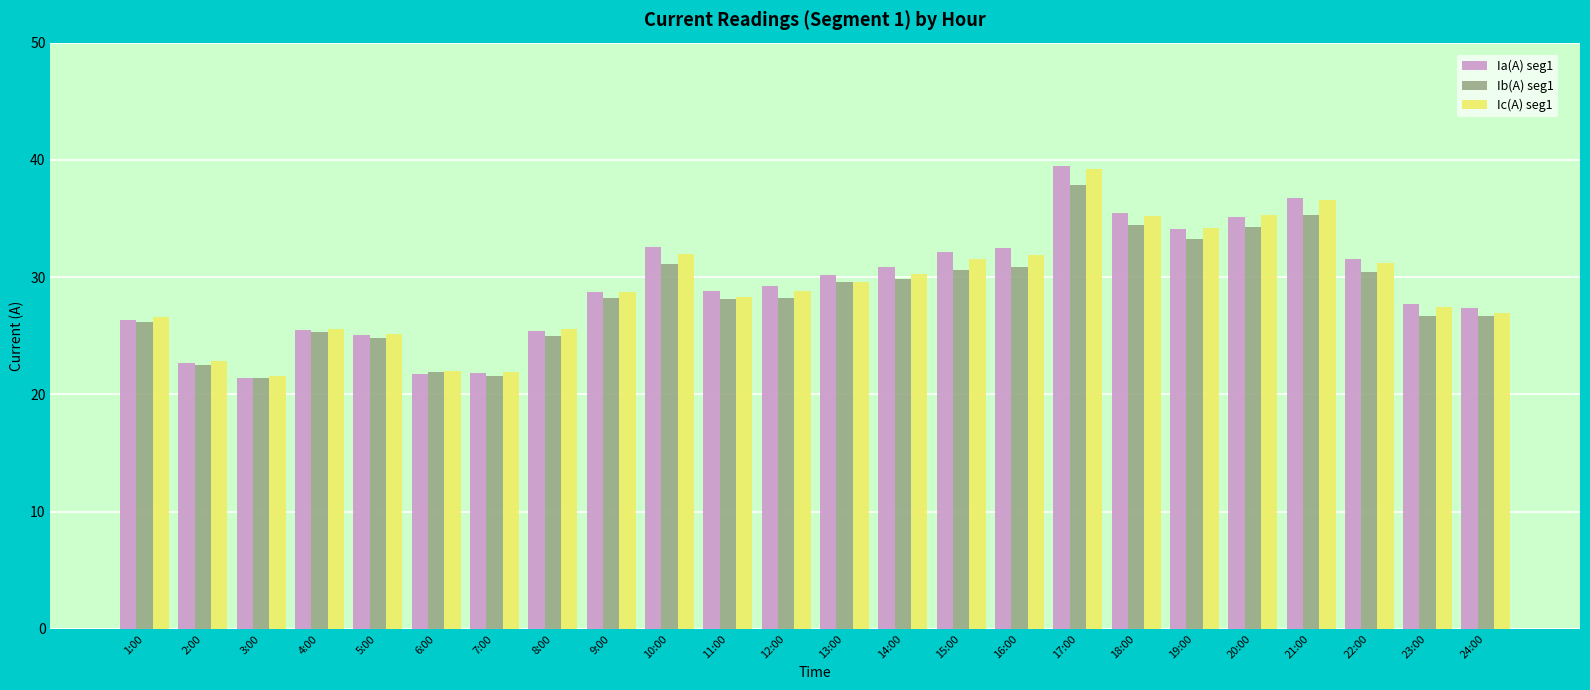

How many bars are there in each group?

3